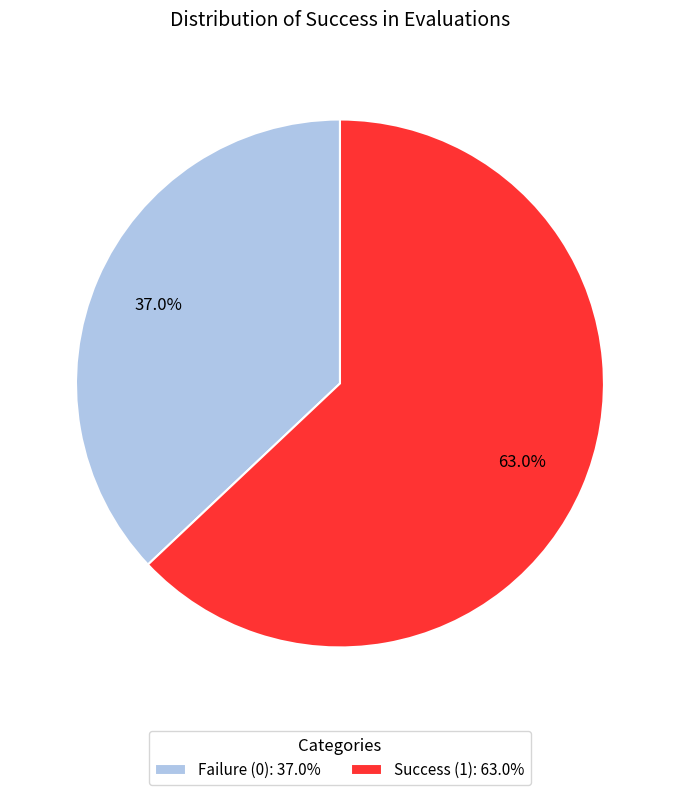

Is the sum of Failure (0): 37.0% and Success (1): 63.0% greater than half?

Yes